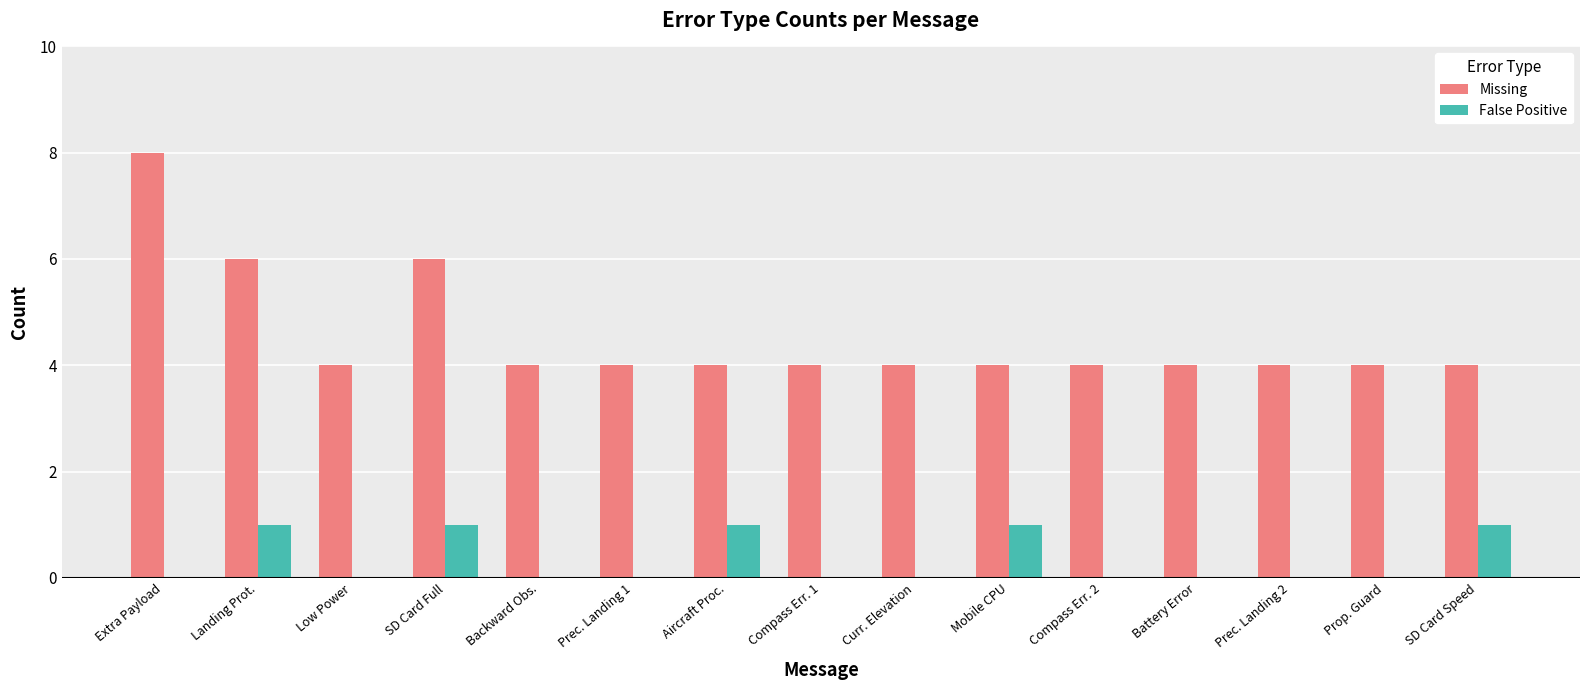

Reading left to right, list all the values displayed in this chart.

Missing: 8	6	4	6	4	4	4	4	4	4	4	4	4	4	4
False Positive: 0	1	0	1	0	0	1	0	0	1	0	0	0	0	1